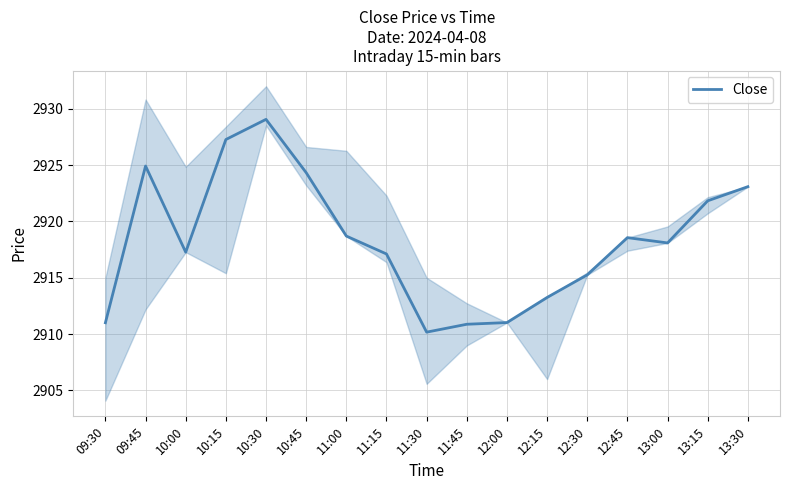

True or false: the data shows 797.7 at 12:15.

False